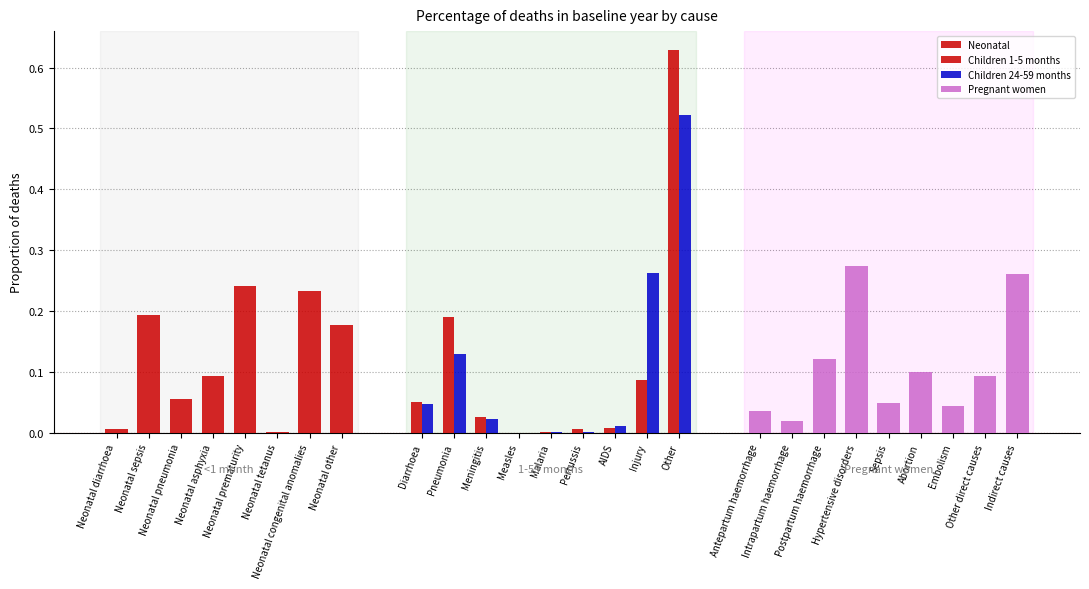

List the labels in order of value, smallest first.

Neonatal tetanus, Neonatal diarrhoea, Neonatal pneumonia, Neonatal asphyxia, Neonatal other, Neonatal sepsis, Neonatal congenital anomalies, Neonatal prematurity